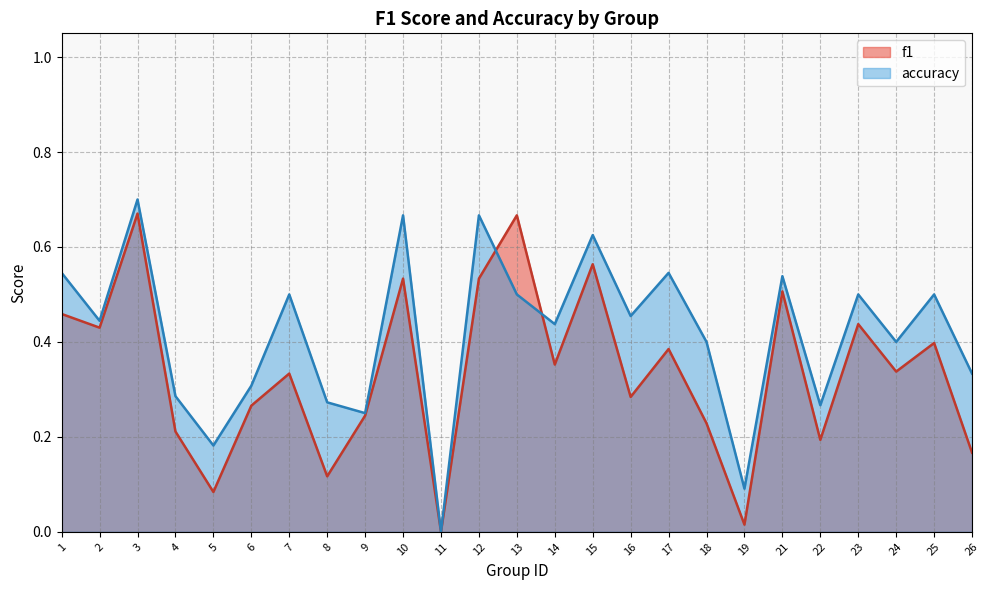

At which label is accuracy closest to 0?

11